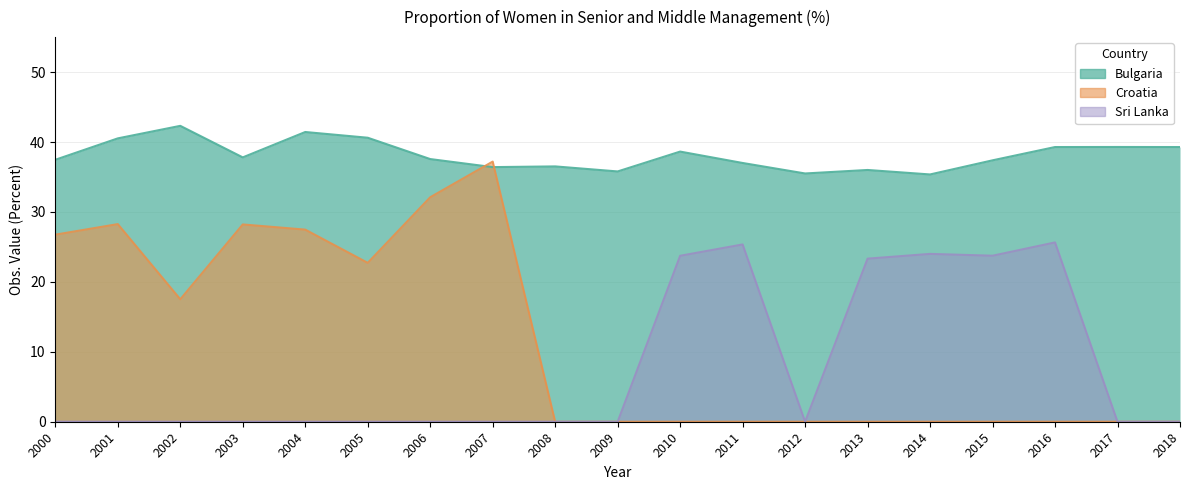

Is the value of Sri Lanka at 2000 greater than the value of Croatia at 2015?

No